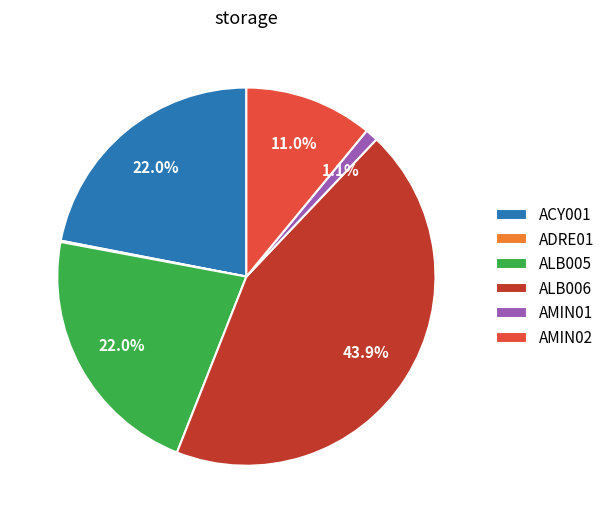

Does ALB006 account for over 50% of the chart?

No